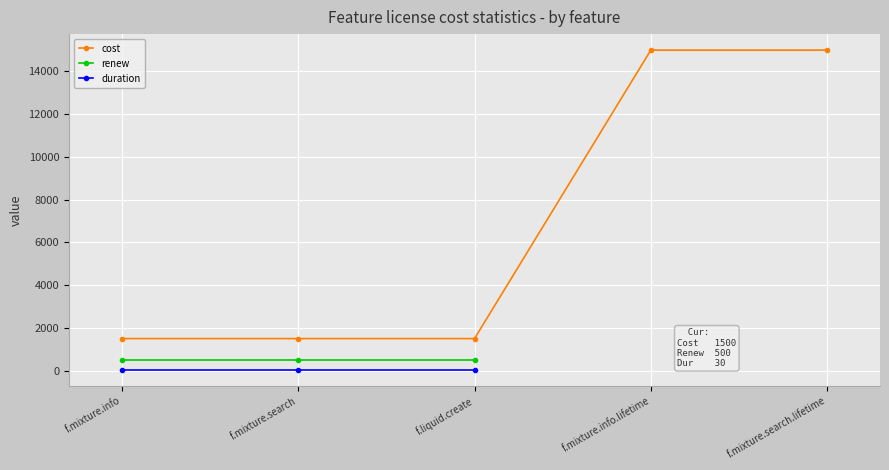

Where is duration nearest to the value 30?

f.mixture.info